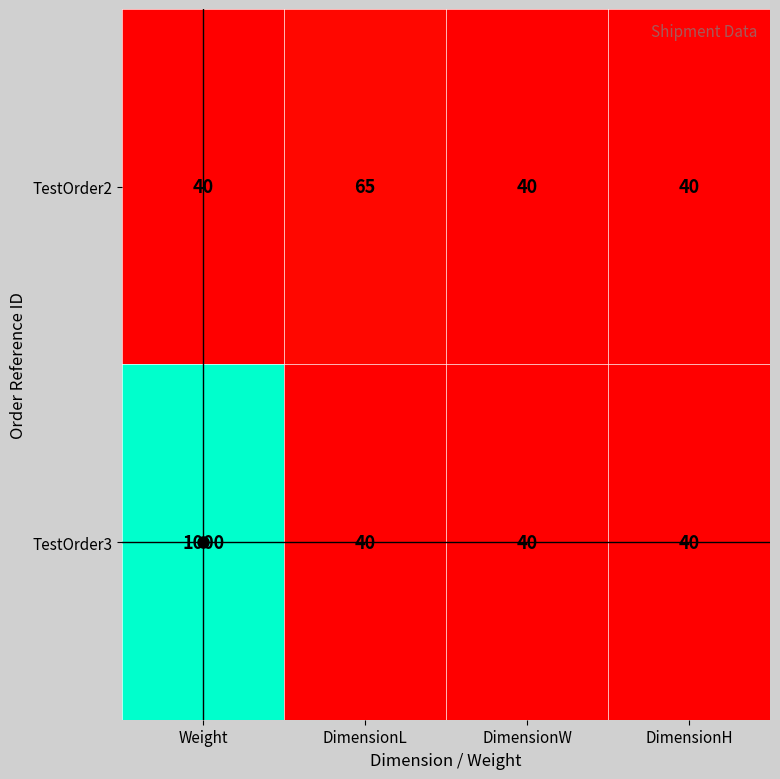

Rank the series by their average value, from lowest to highest.

TestOrder2, TestOrder3